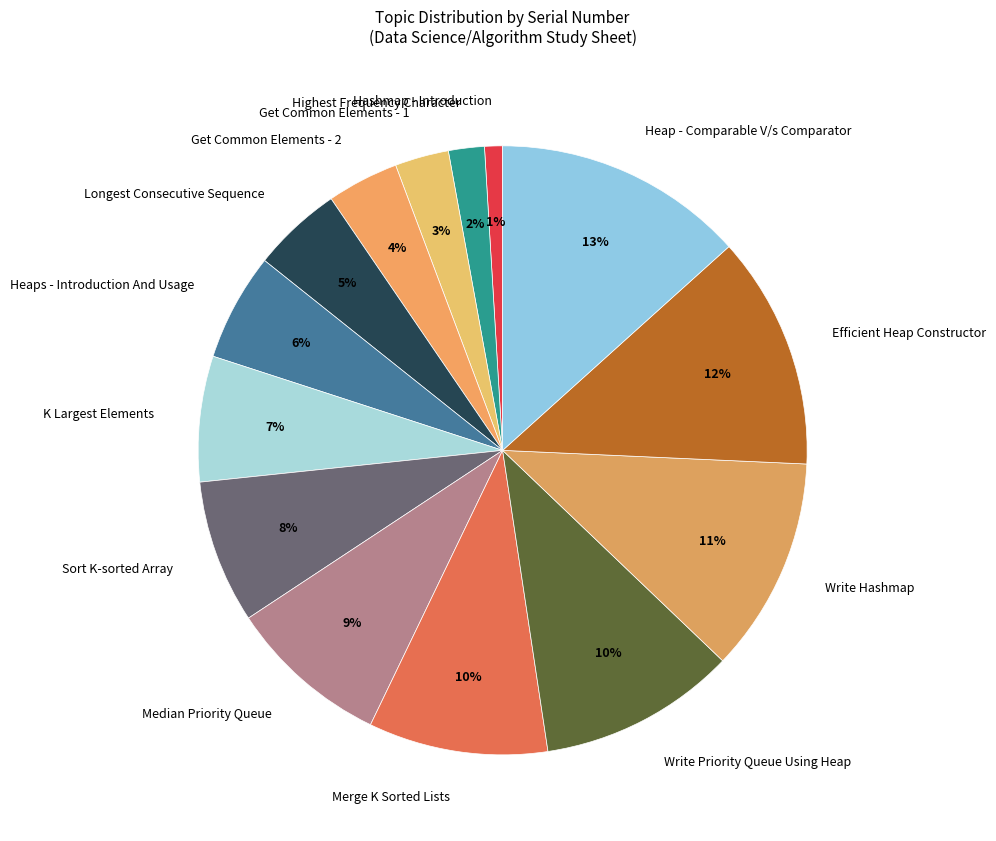

Is there any slice that represents more than half of the pie?

No